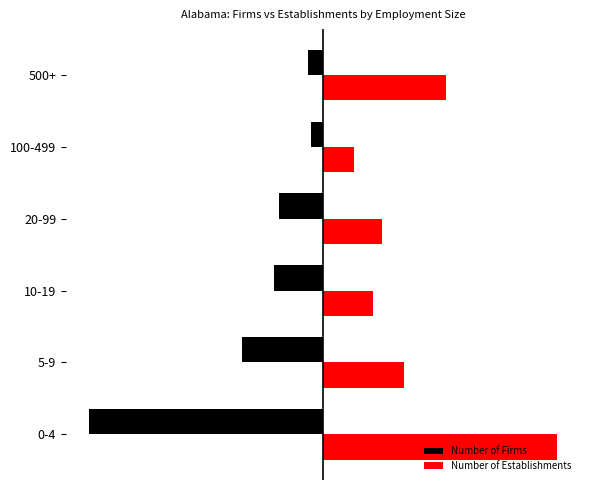

What are all the series names shown in the legend?

Number of Firms, Number of Establishments